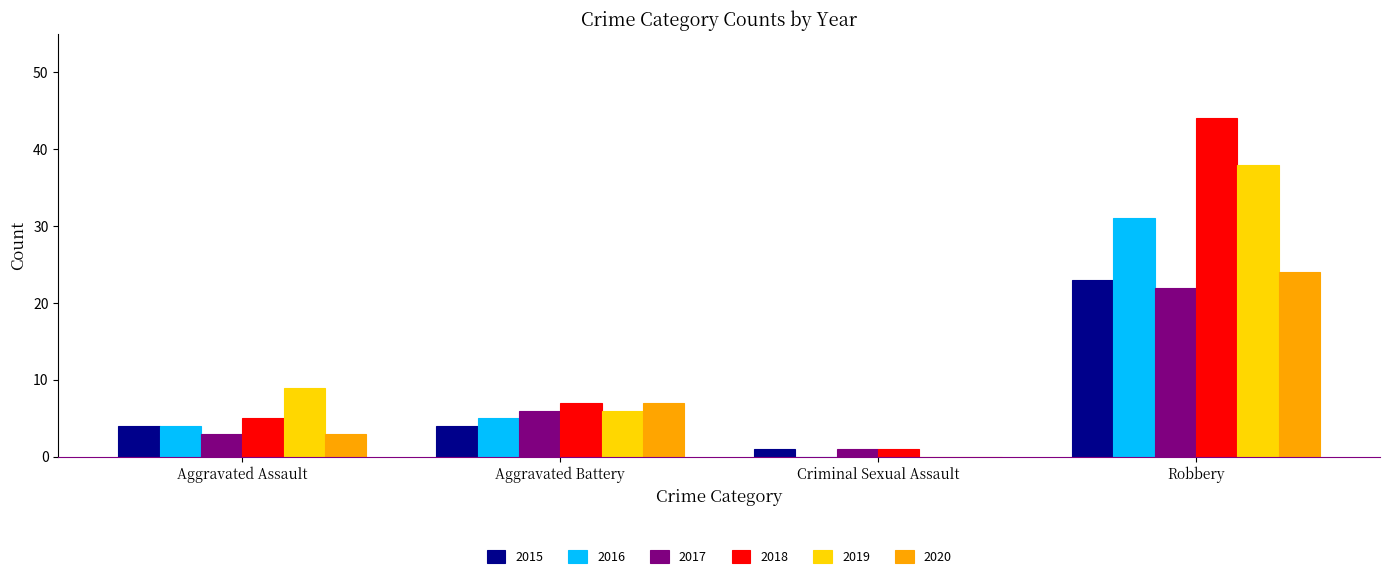

Reading left to right, transcribe all the data shown in this chart.

2015: Aggravated Assault=4	Aggravated Battery=4	Criminal Sexual Assault=1	Robbery=23
2016: Aggravated Assault=4	Aggravated Battery=5	Criminal Sexual Assault=0	Robbery=31
2017: Aggravated Assault=3	Aggravated Battery=6	Criminal Sexual Assault=1	Robbery=22
2018: Aggravated Assault=5	Aggravated Battery=7	Criminal Sexual Assault=1	Robbery=44
2019: Aggravated Assault=9	Aggravated Battery=6	Criminal Sexual Assault=0	Robbery=38
2020: Aggravated Assault=3	Aggravated Battery=7	Criminal Sexual Assault=0	Robbery=24